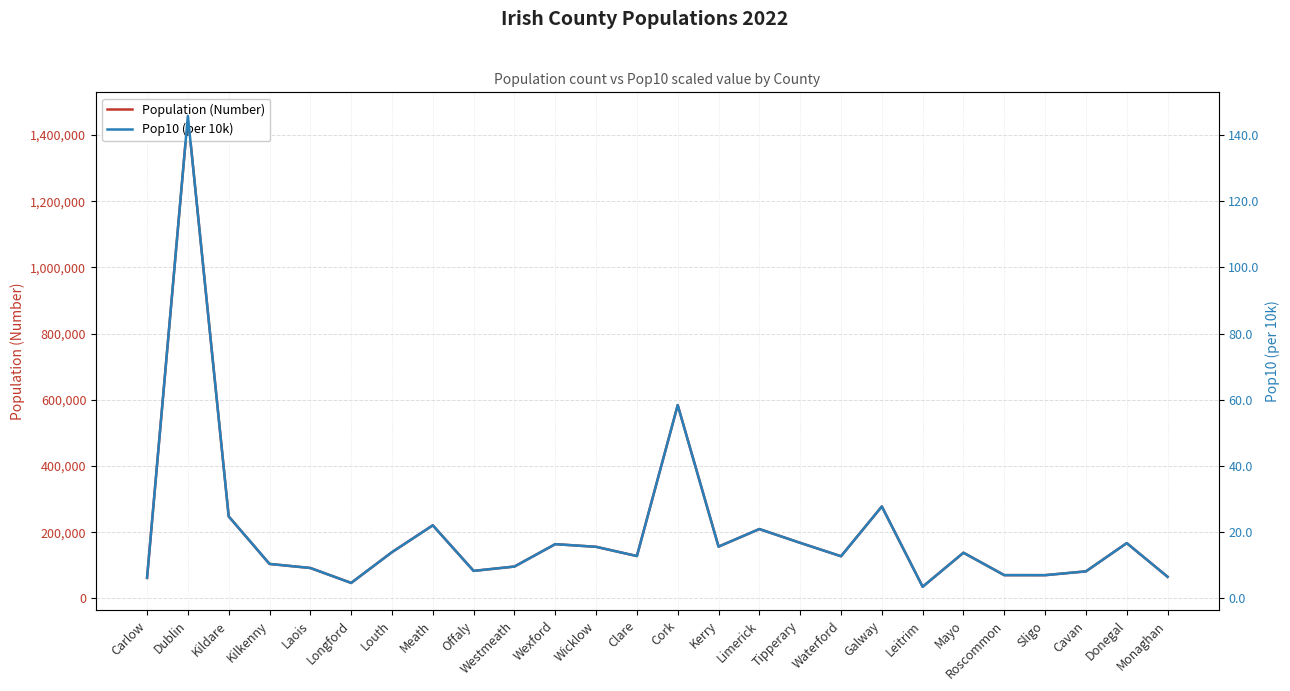

Is it true that Population (Number) equals 50305.5 at Louth?

False